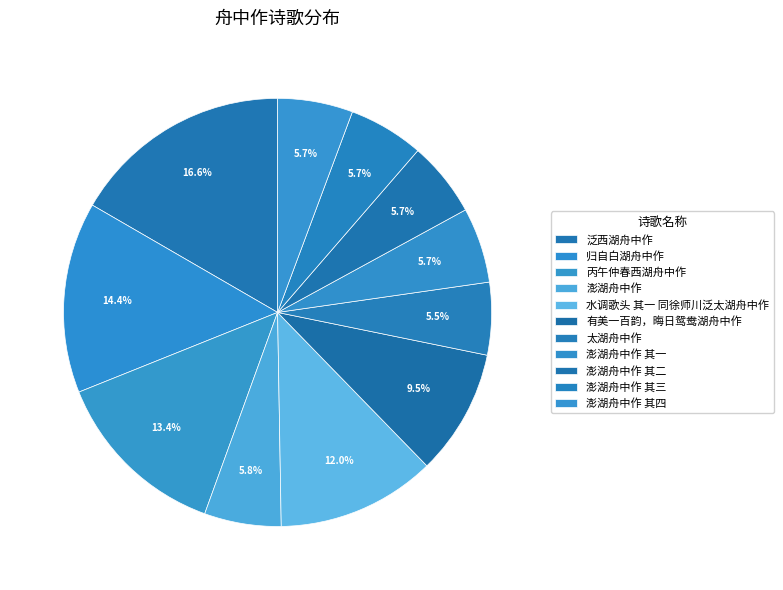

Count the number of slices in the pie.

11